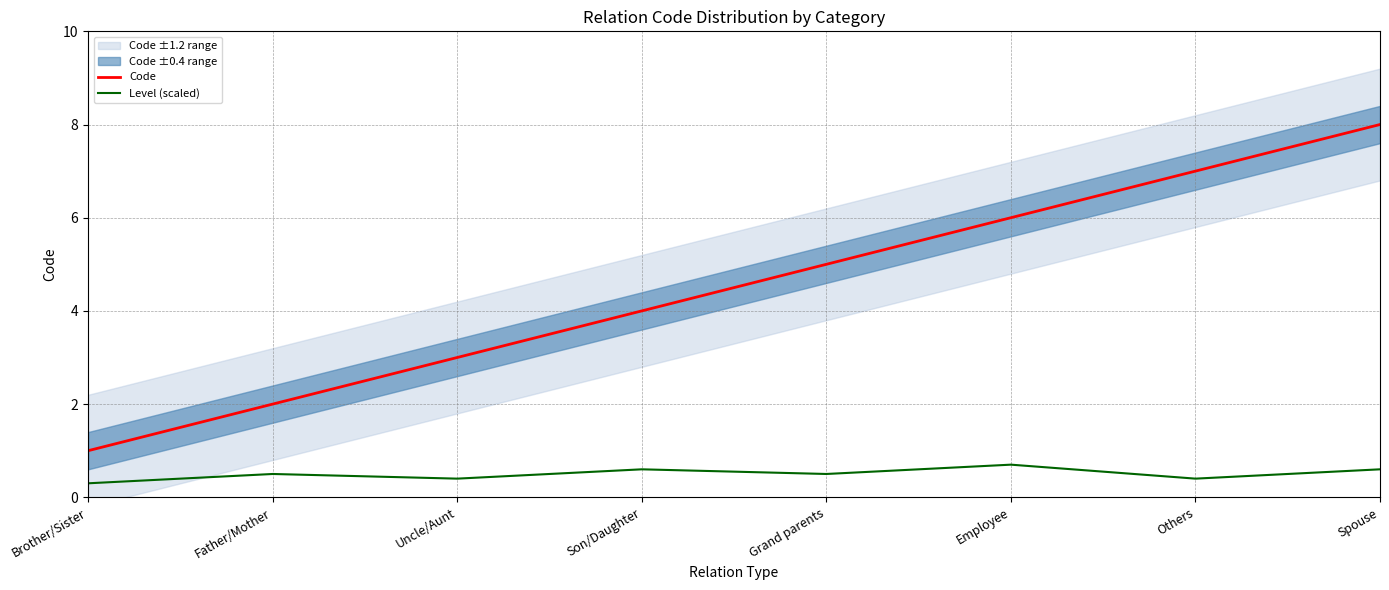

The Code series shows 2.2 at Grand parents. True or false?

False